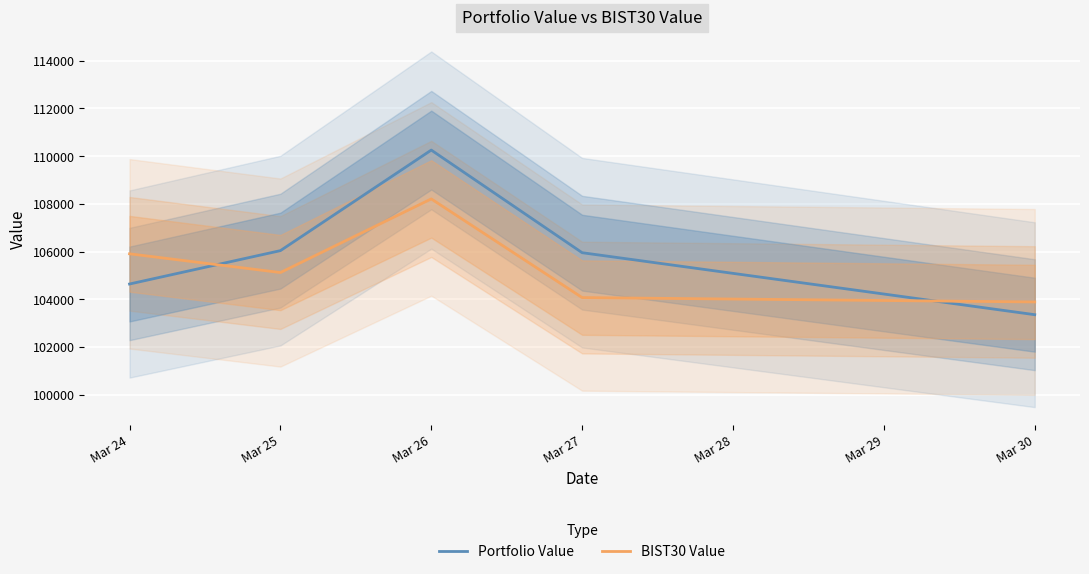

What is the value of the BIST30 Value point at the 3rd from the left?

108209.5